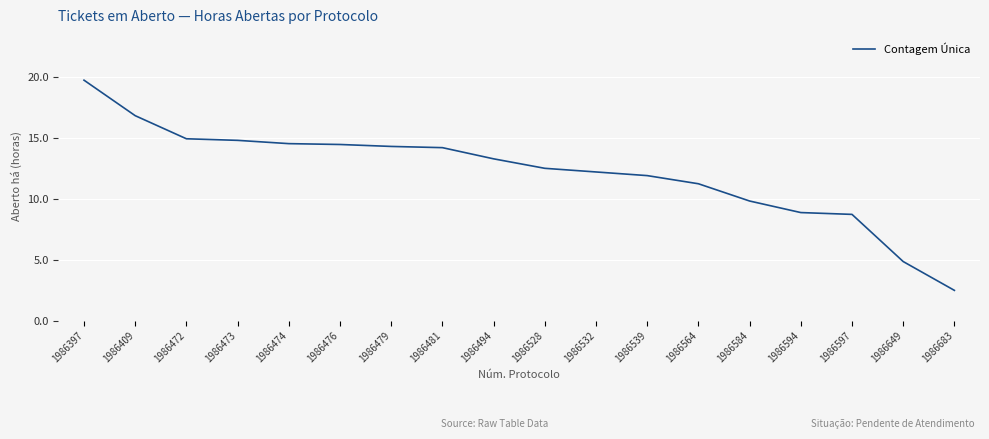

The value at 1986564 is 11.2. True or false?

True